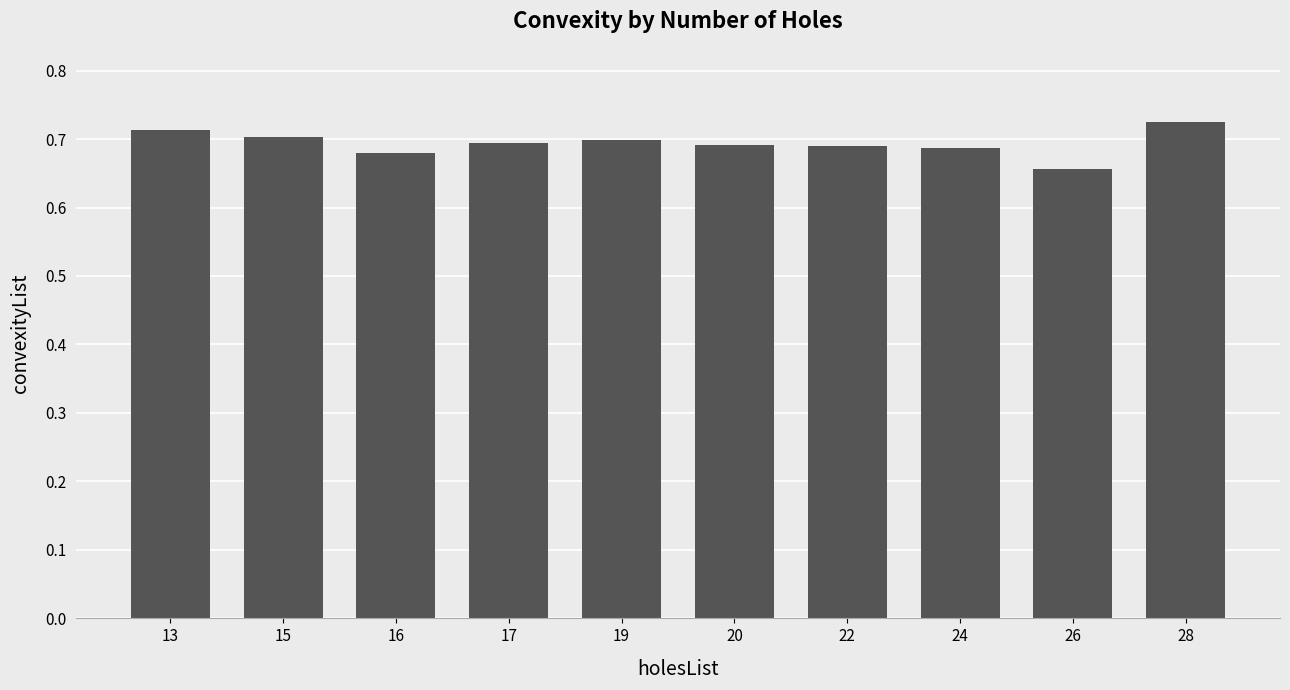

Count the values in the range 0 to 1.

10